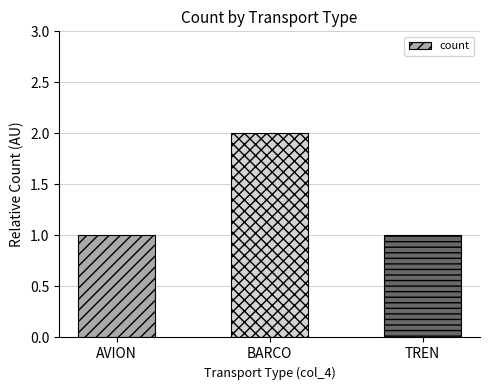

What is the change in value from AVION to BARCO?

+1